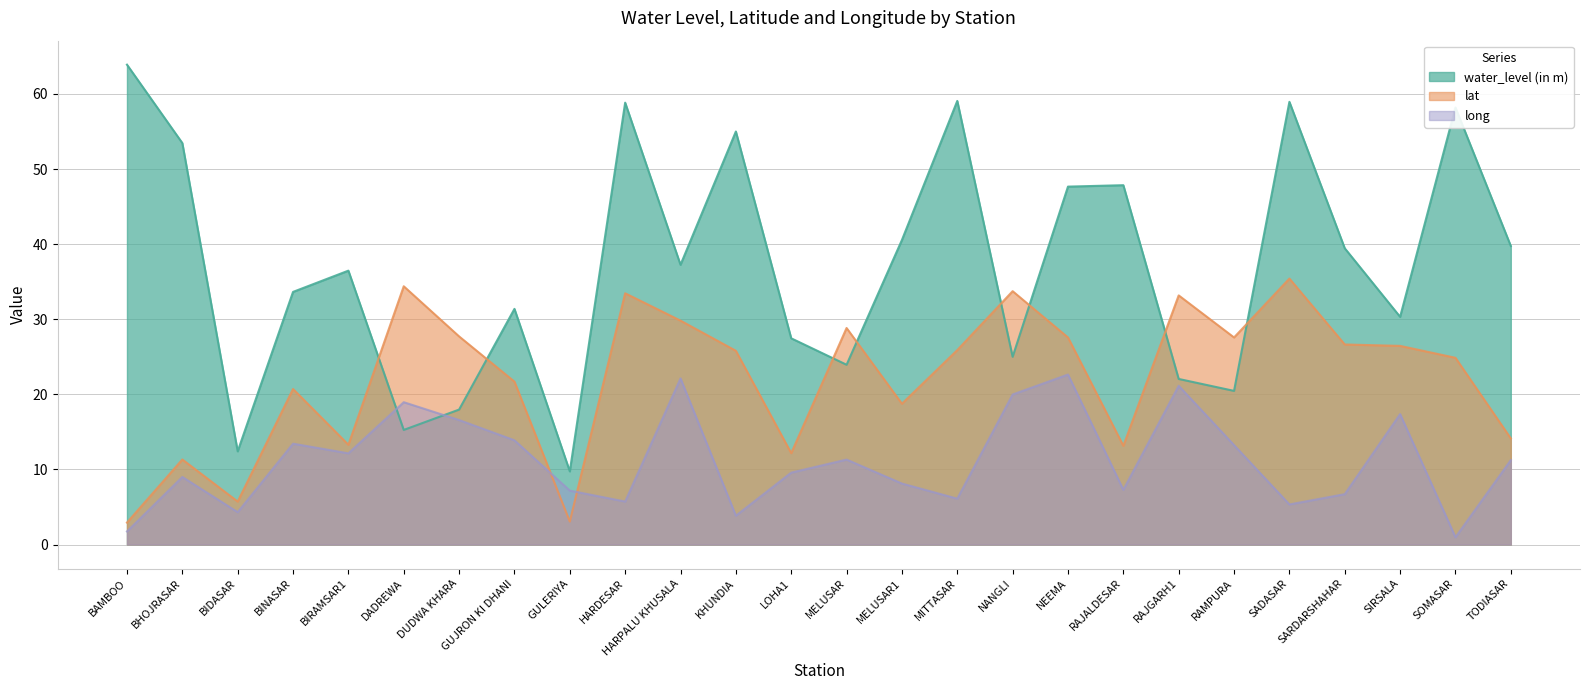

Which series has the largest range (max minus min)?

water_level (in m)